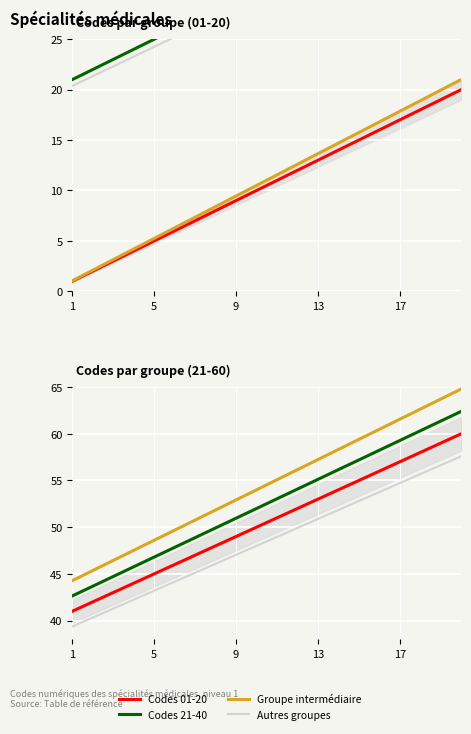

What is the spread (max minus min) of values at 1?

4.9